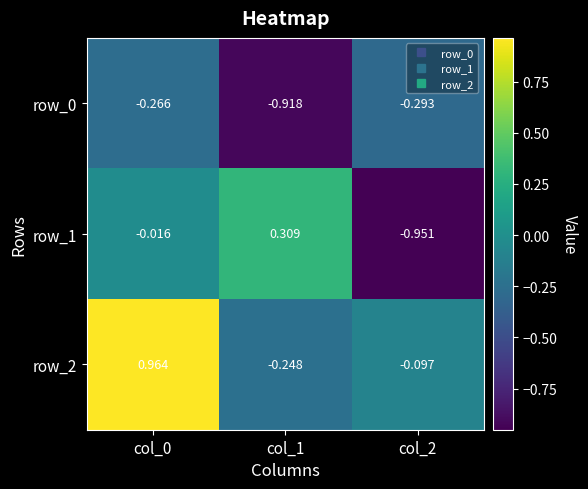

Between col_0 and col_2, which series saw the biggest shift?

row_2